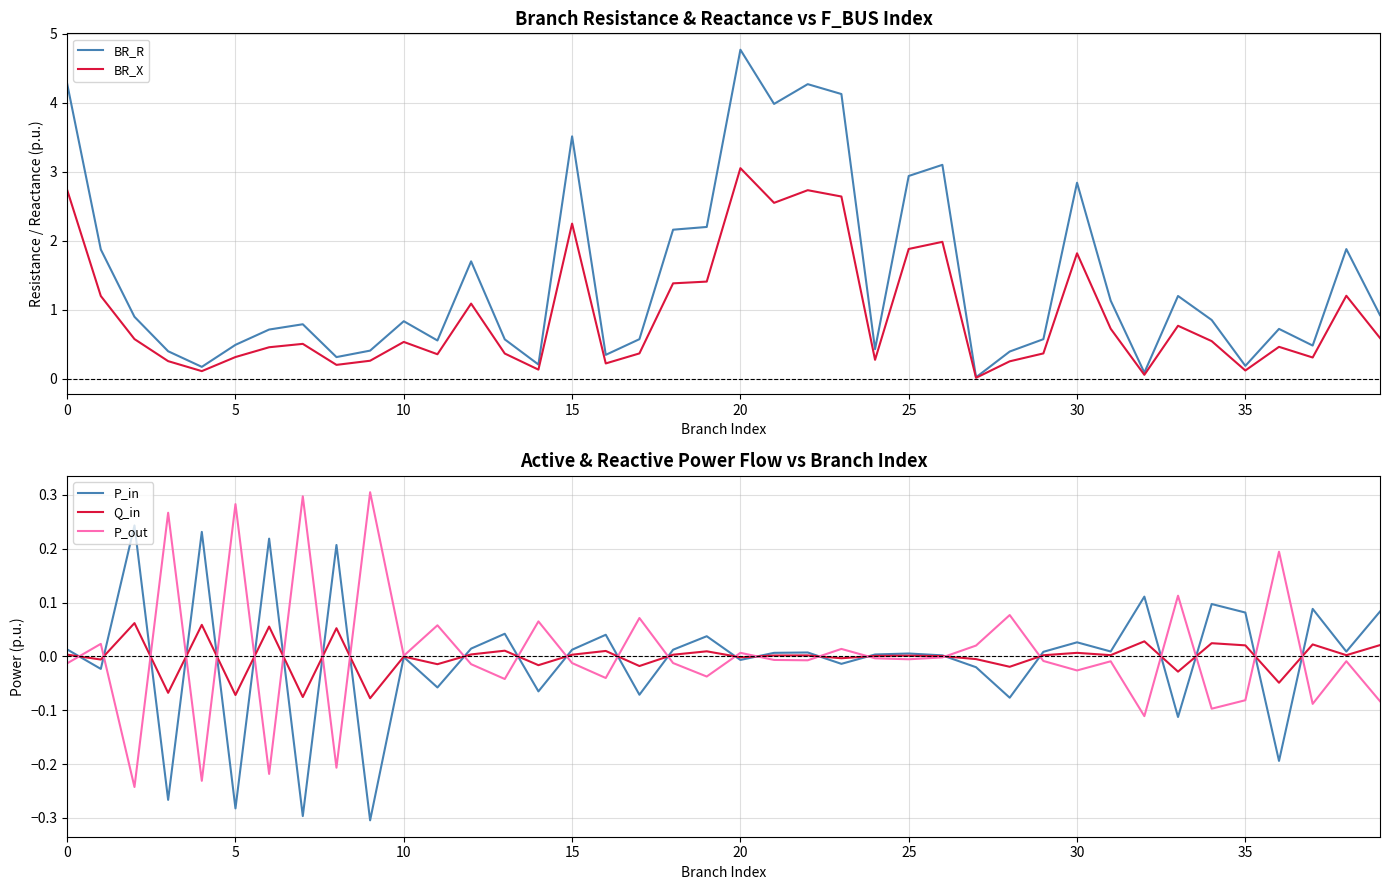

True or false: Q_in and BR_X cross at least once.

False